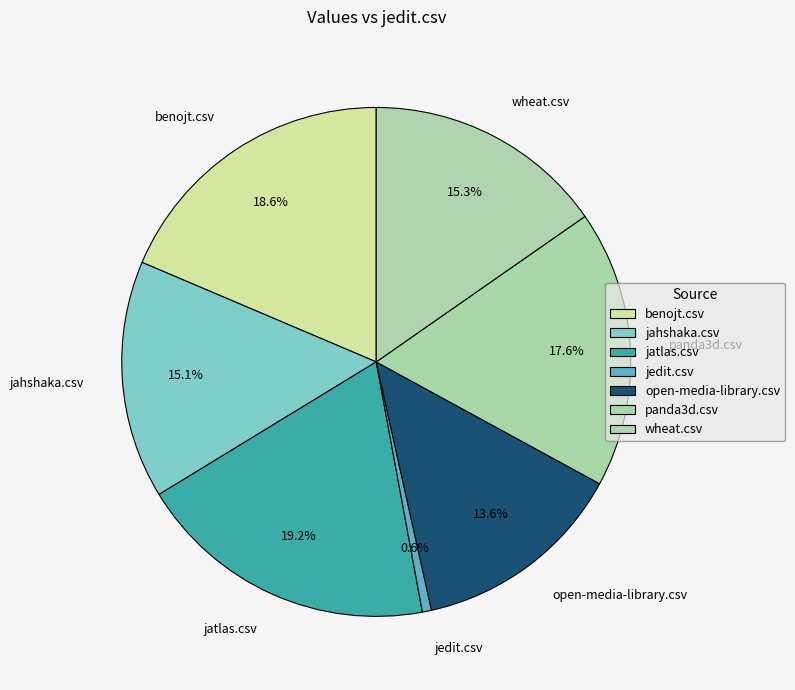

Does any single category account for the majority?

No